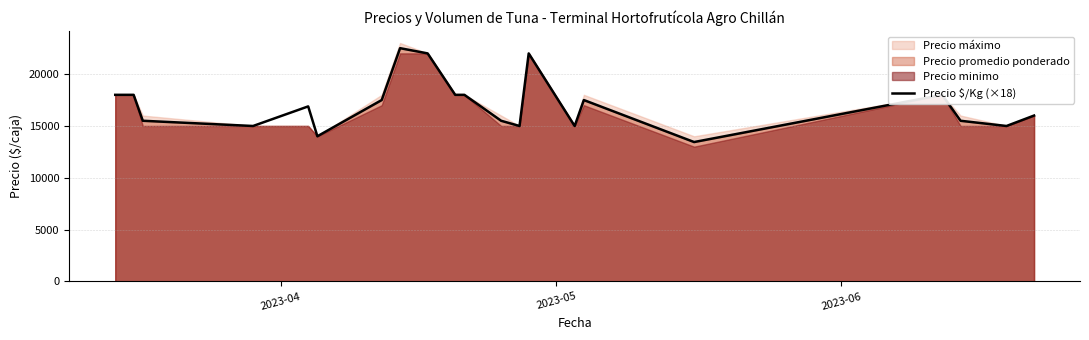

What is the highest value of the Precio $/Kg (×18) series?

22500